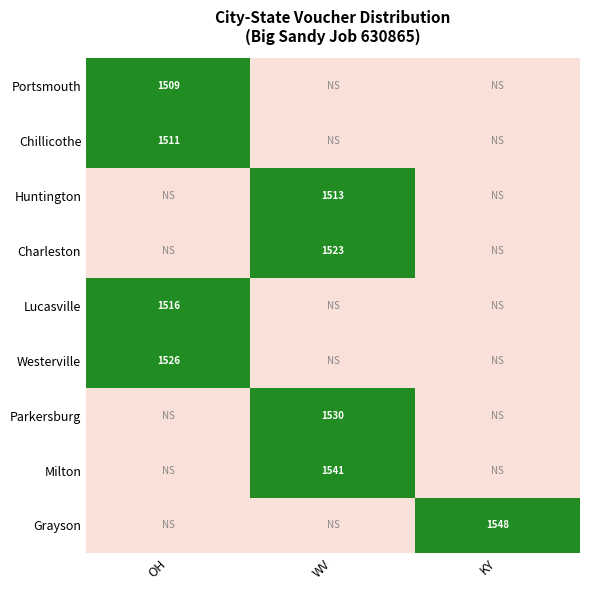

True or false: Chillicothe has a value of 2638 at OH.

False